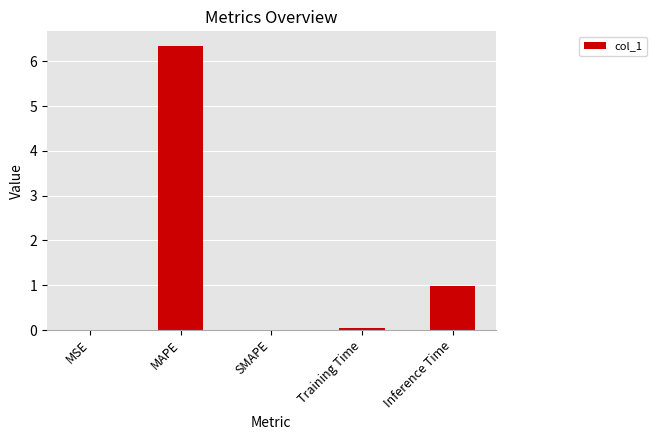

What is the greatest value displayed?

6.4